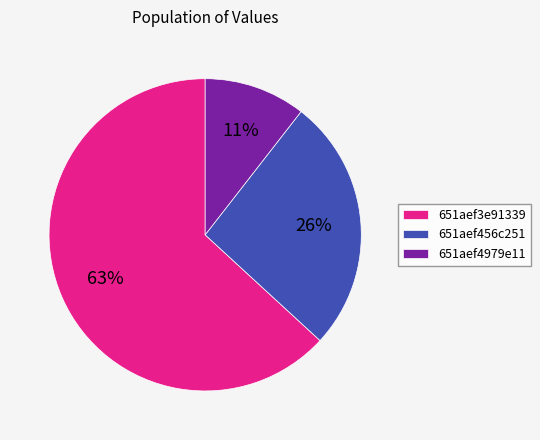

Rank the categories by value from highest to lowest.

651aef3e91339, 651aef456c251, 651aef4979e11